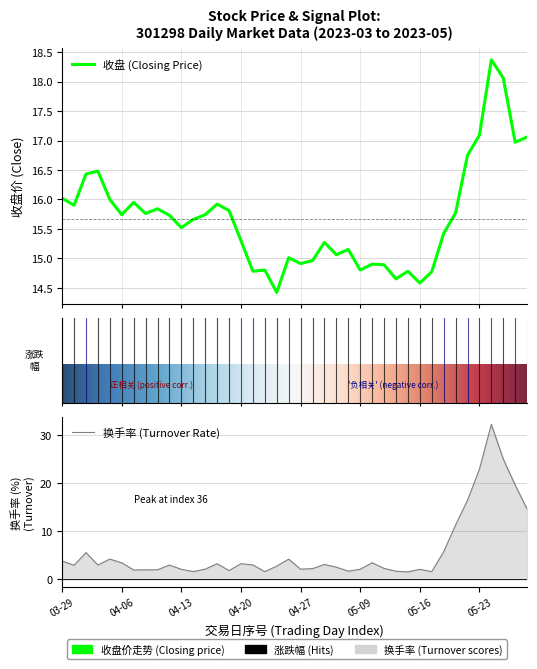

Does the chart have visible grid lines?

Yes